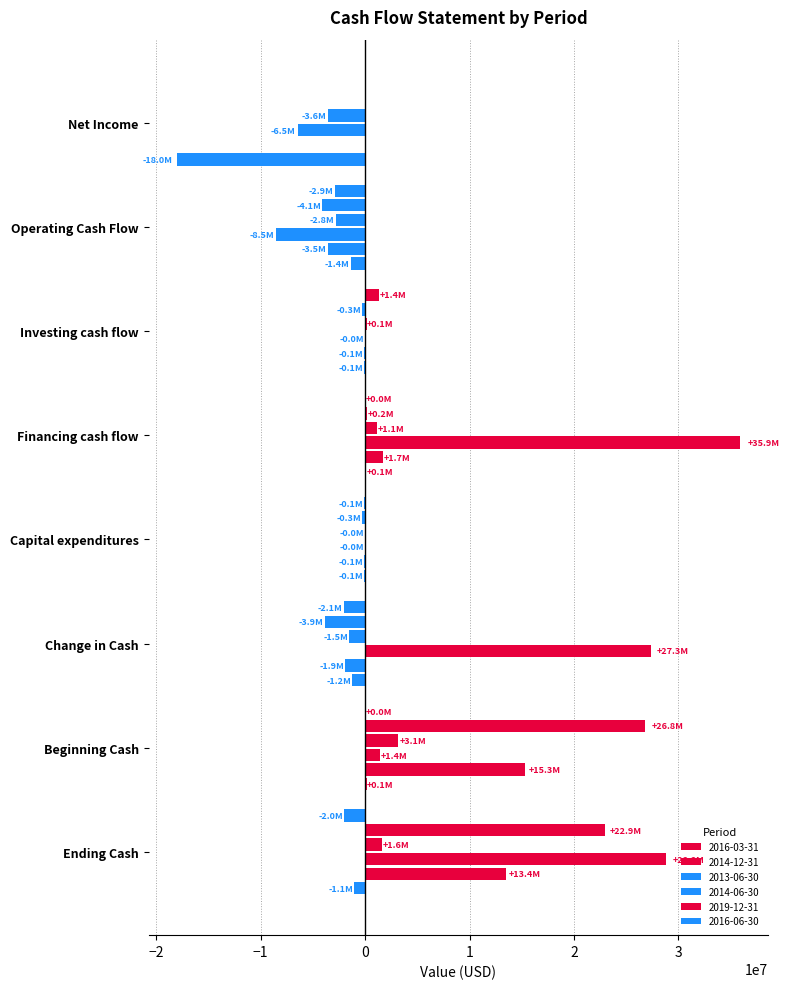

Between Investing cash flow and Ending Cash, which series saw the biggest shift?

2014-06-30